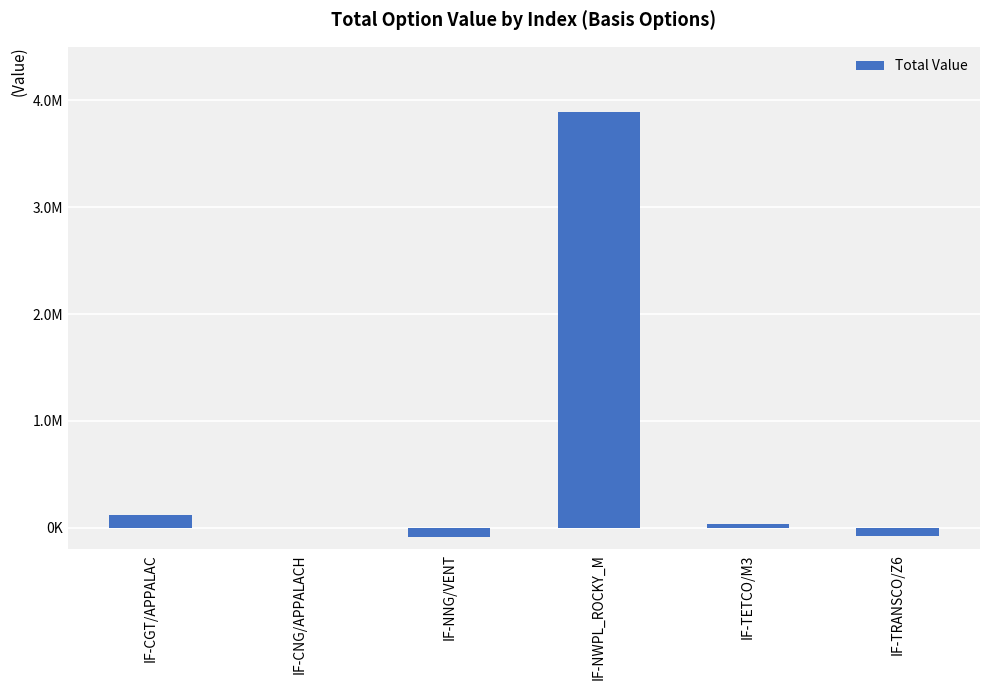

At which category does the chart reach its peak across all series?

IF-NWPL_ROCKY_M